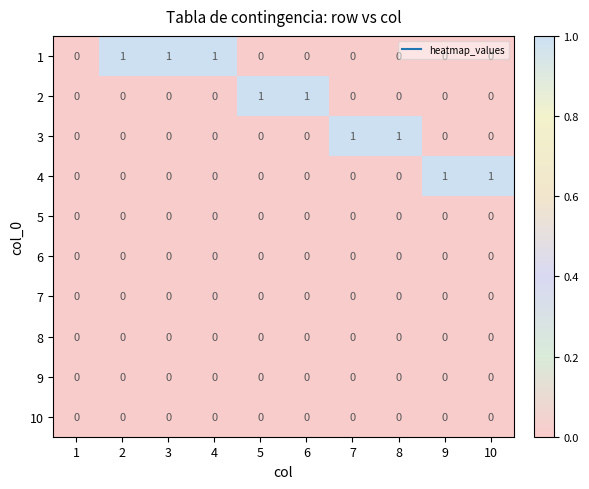

True or false: 10 has a value of 0 at 4.

True